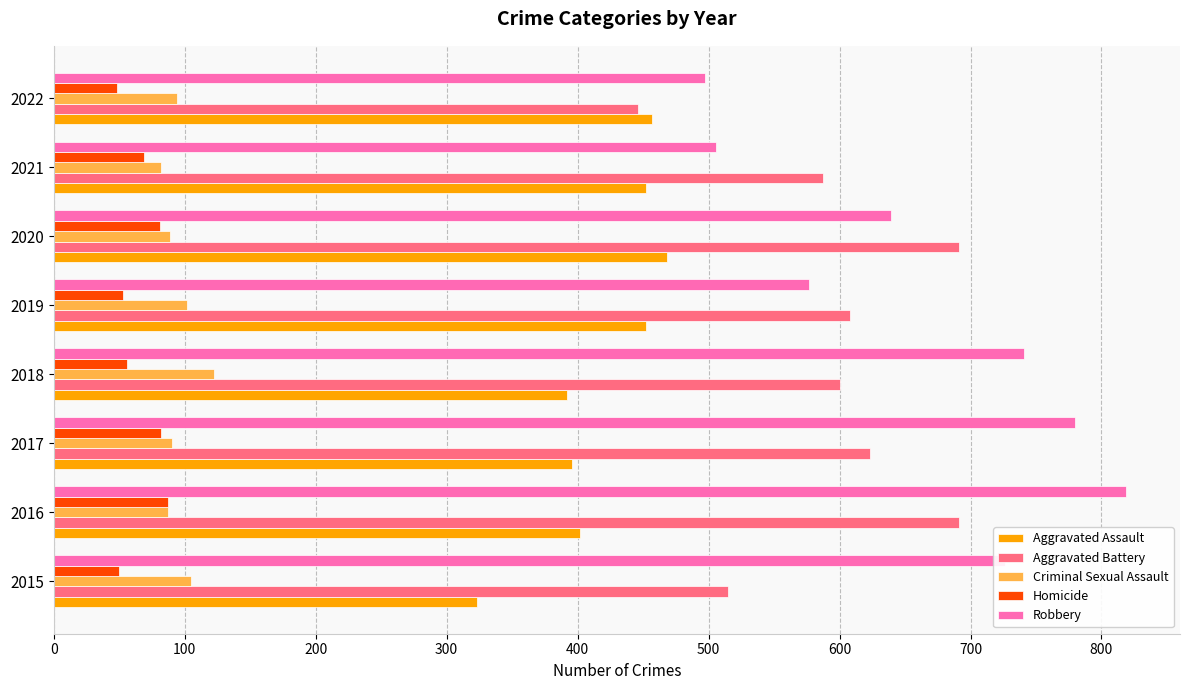

True or false: Robbery has a value of 577 at 2019.

True